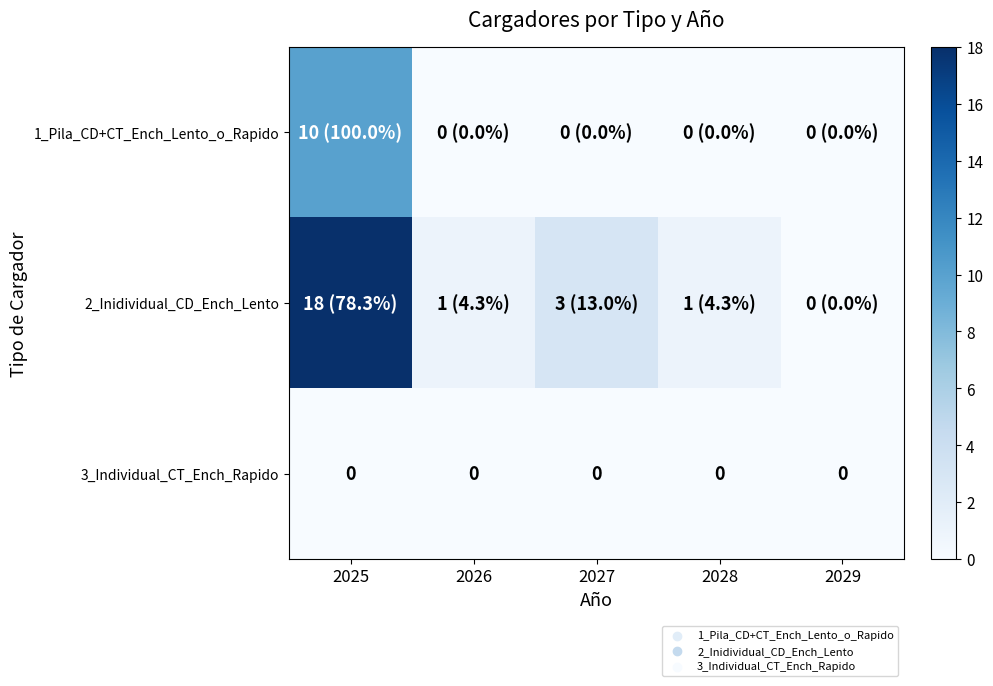

The value of 3_Individual_CT_Ench_Rapido at 2026 is 0. True or false?

True